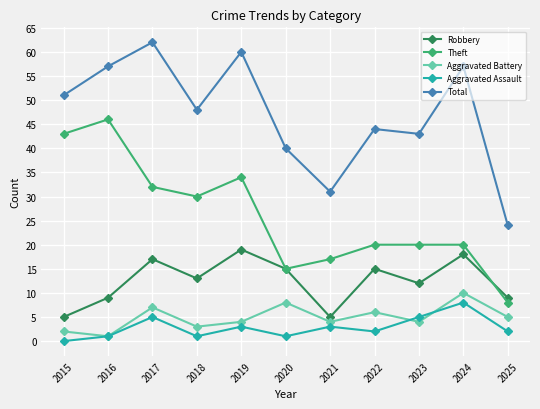

Is the value of Theft at 2025 greater than the value of Aggravated Assault at 2019?

Yes